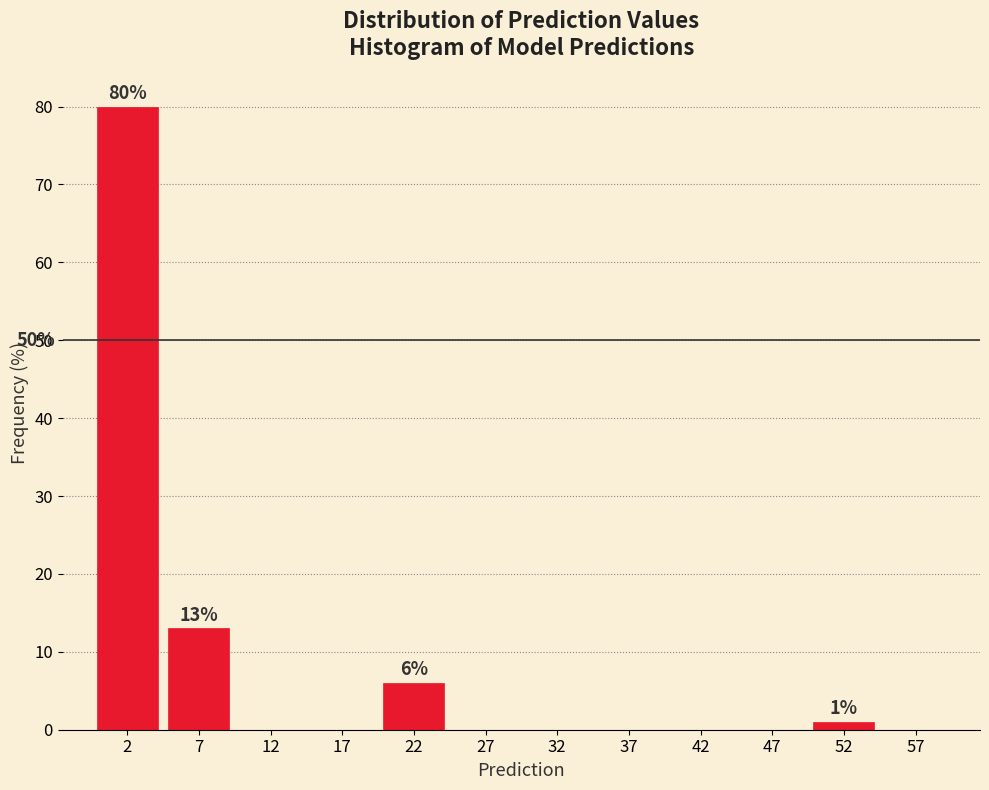

Which range on the x-axis has the tallest bar?

0 to 5